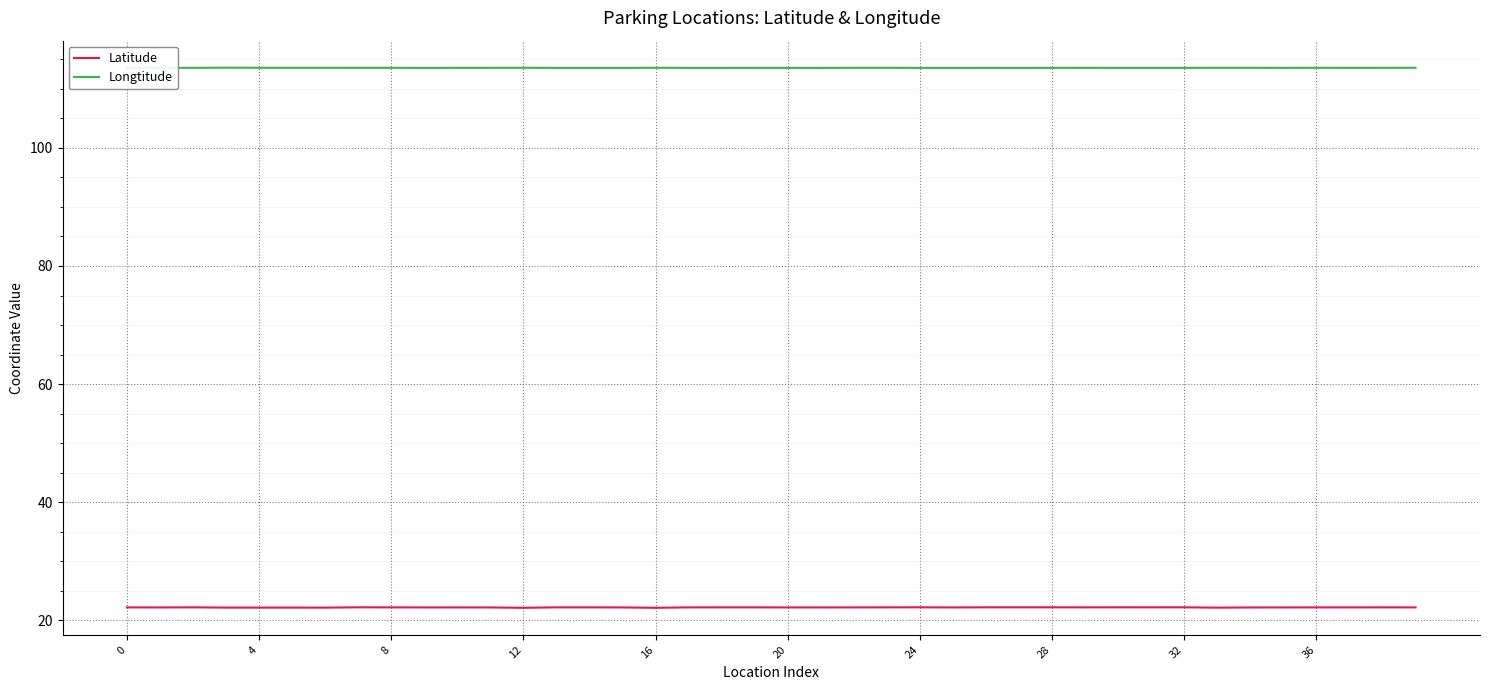

Which series has the largest total across all categories?

Longtitude